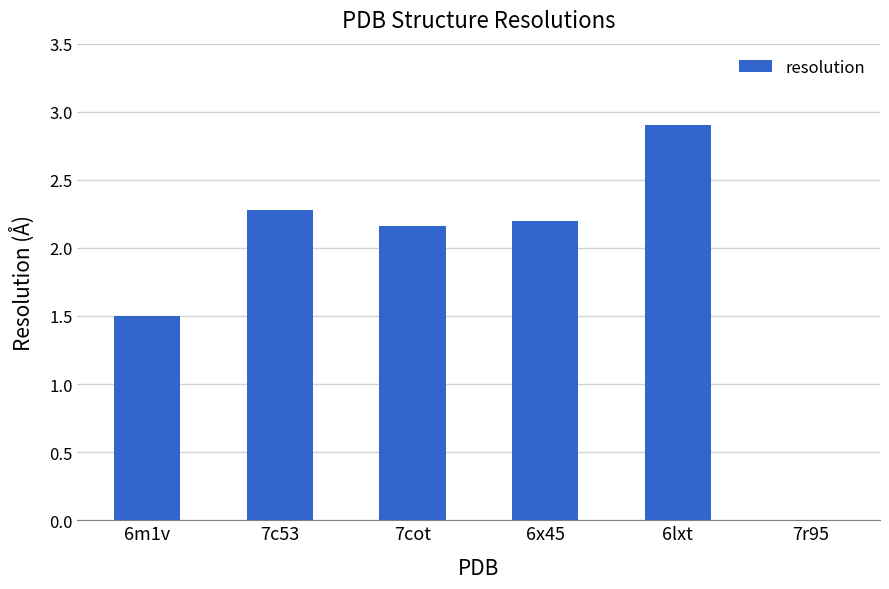

Which has a higher value, 6x45 or 7c53?

7c53